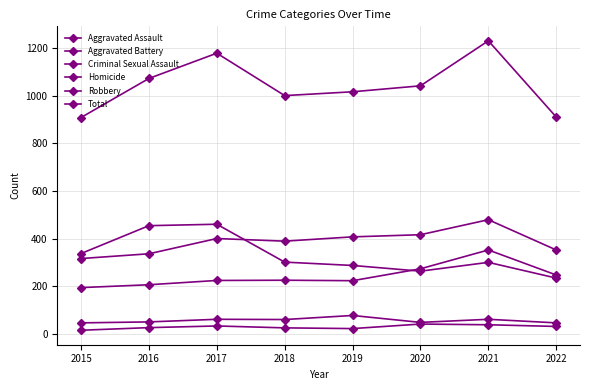

Is the value of Robbery at 2019 greater than the value of Aggravated Battery at 2017?

No